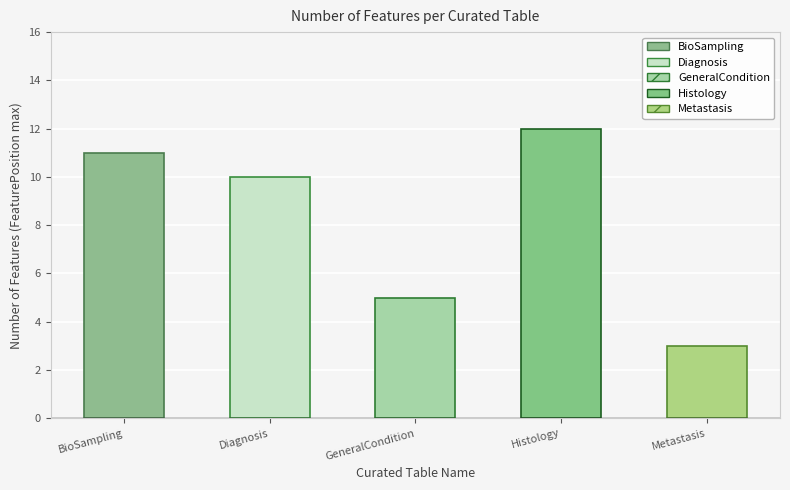

How many bars are there in total?

5